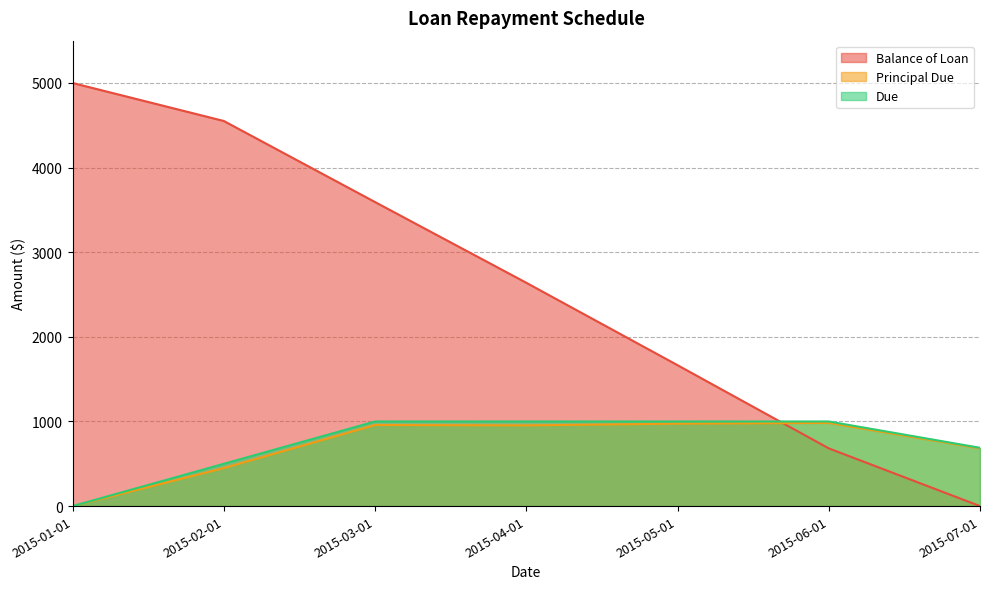

True or false: Due has a value of 1000.0 at 2015-06-01.

True